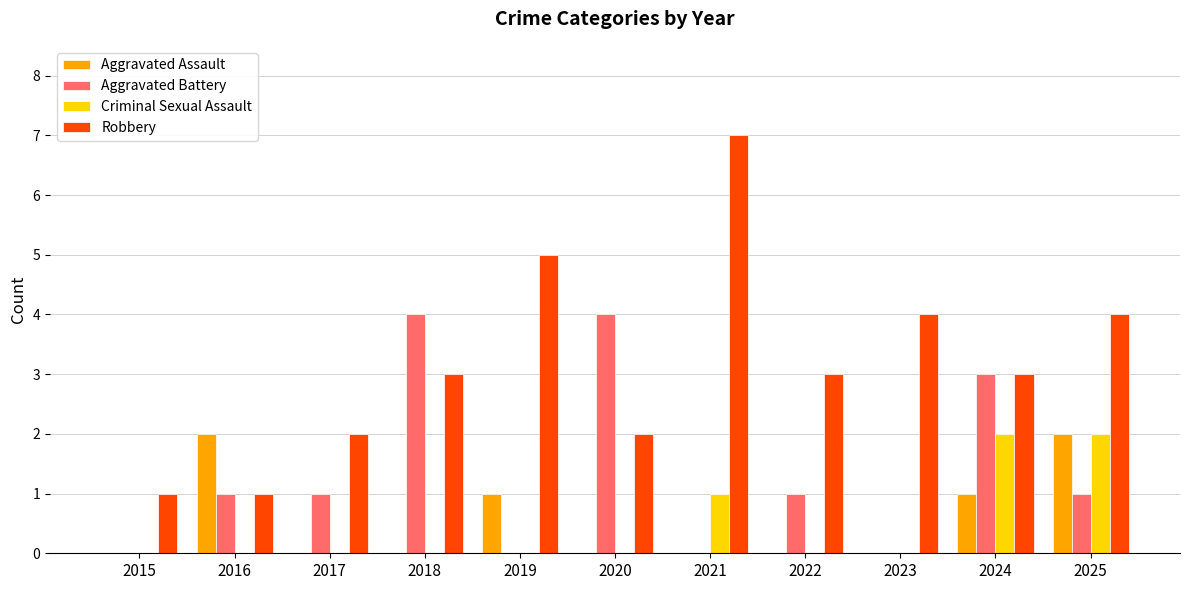

Is the value of Robbery at 2016 greater than the value of Criminal Sexual Assault at 2017?

Yes